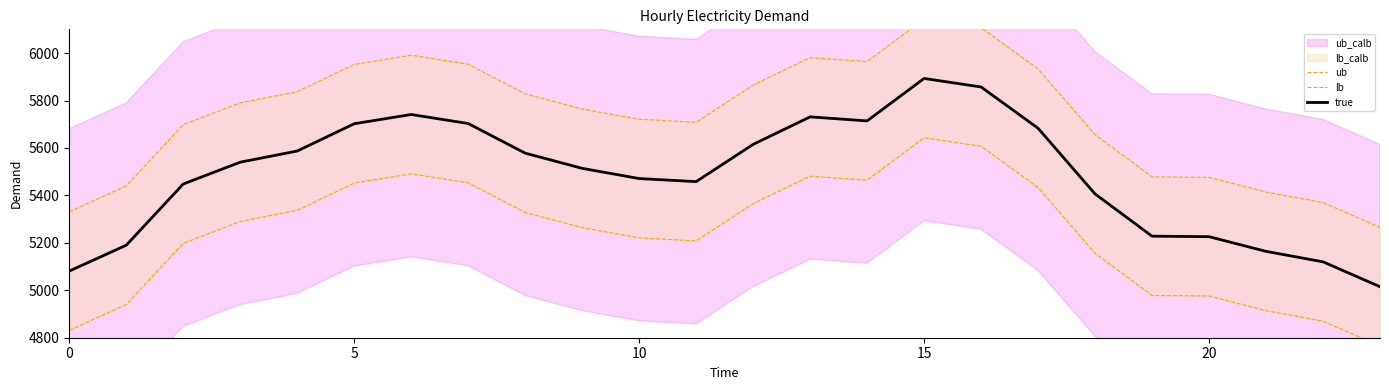

What is the total value across all series at 14?

17142